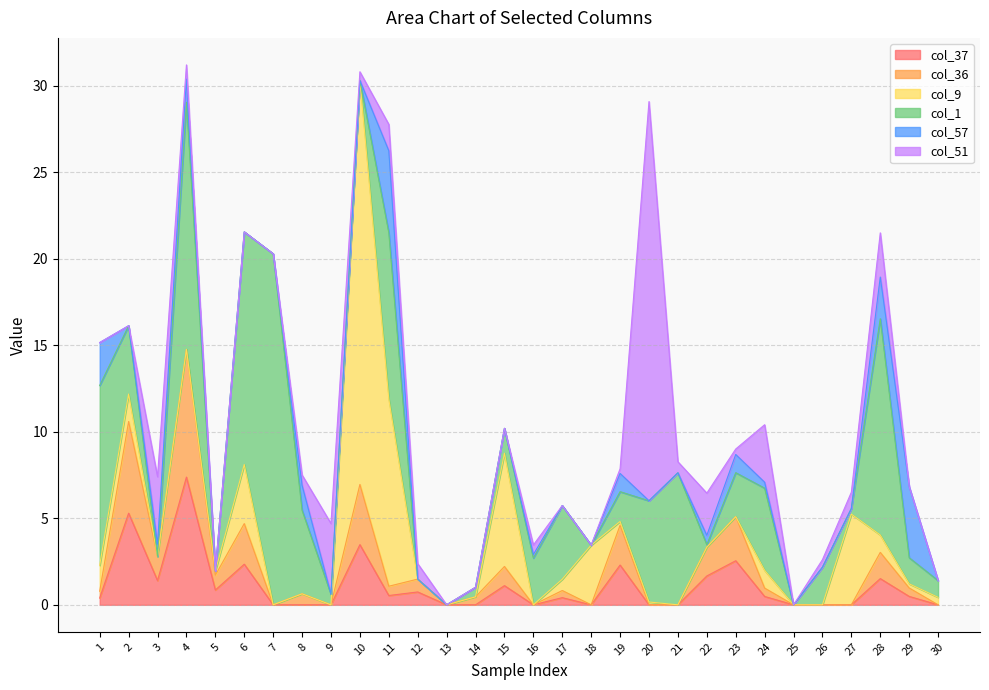

Reading left to right, extract all data points from this chart.

col_37: 1=0.4	2=5.3	3=1.4	4=7.4	5=0.9	6=2.3	7=0.0	8=0.0	9=0.0	10=3.5	11=0.5	12=0.7	13=0.0	14=0.0	15=1.1	16=0.0	17=0.4	18=0.0	19=2.3	20=0.0	21=0.0	22=1.7	23=2.5	24=0.5	25=0.0	26=0.0	27=0.0	28=1.5	29=0.5	30=0.0
col_36: 1=0.4	2=5.3	3=1.4	4=7.4	5=0.9	6=2.3	7=0.0	8=0.6	9=0.0	10=3.5	11=0.5	12=0.7	13=0.0	14=0.5	15=1.1	16=0.0	17=0.4	18=0.0	19=2.3	20=0.0	21=0.0	22=1.7	23=2.5	24=0.5	25=0.0	26=0.0	27=0.0	28=1.5	29=0.5	30=0.0
col_9: 1=1.5	2=1.6	3=0.0	4=0.0	5=0.2	6=3.4	7=0.0	8=0.0	9=0.0	10=23.4	11=10.8	12=0.0	13=0.0	14=0.0	15=6.5	16=0.0	17=0.7	18=3.4	19=0.2	20=0.2	21=0.0	22=0.0	23=0.0	24=1.0	25=0.0	26=0.0	27=5.2	28=1.0	29=0.2	30=0.4
col_1: 1=10.4	2=3.9	3=0.0	4=14.3	5=0.0	6=13.4	7=20.3	8=4.8	9=0.6	10=0.0	11=9.6	12=0.0	13=0.0	14=0.6	15=1.4	16=2.7	17=4.3	18=0.0	19=1.7	20=5.9	21=7.6	22=0.1	23=2.5	24=4.8	25=0.0	26=2.2	27=0.3	28=12.5	29=1.5	30=1.0
col_57: 1=2.5	2=0.0	3=0.7	4=1.3	5=0.0	6=0.0	7=0.0	8=1.4	9=0.0	10=0.0	11=4.7	12=0.0	13=0.0	14=0.0	15=0.0	16=0.2	17=0.0	18=0.0	19=1.1	20=0.0	21=0.0	22=0.5	23=1.1	24=0.3	25=0.0	26=0.0	27=0.0	28=2.4	29=4.1	30=0.0
col_51: 1=0.0	2=0.0	3=3.9	4=0.8	5=0.0	6=0.0	7=0.0	8=0.6	9=4.1	10=0.5	11=1.5	12=0.9	13=0.0	14=0.0	15=0.0	16=0.6	17=0.0	18=0.0	19=0.3	20=23.1	21=0.6	22=2.4	23=0.3	24=3.3	25=0.0	26=0.4	27=0.9	28=2.6	29=0.0	30=0.0